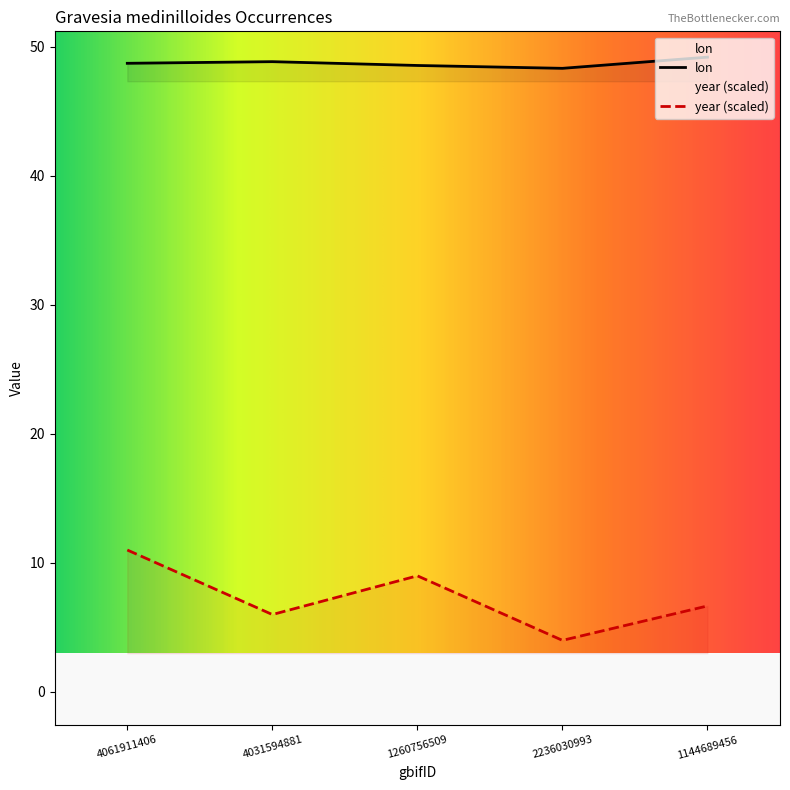

What is the difference between the year values at 4061911406 and 4031594881?

5.0